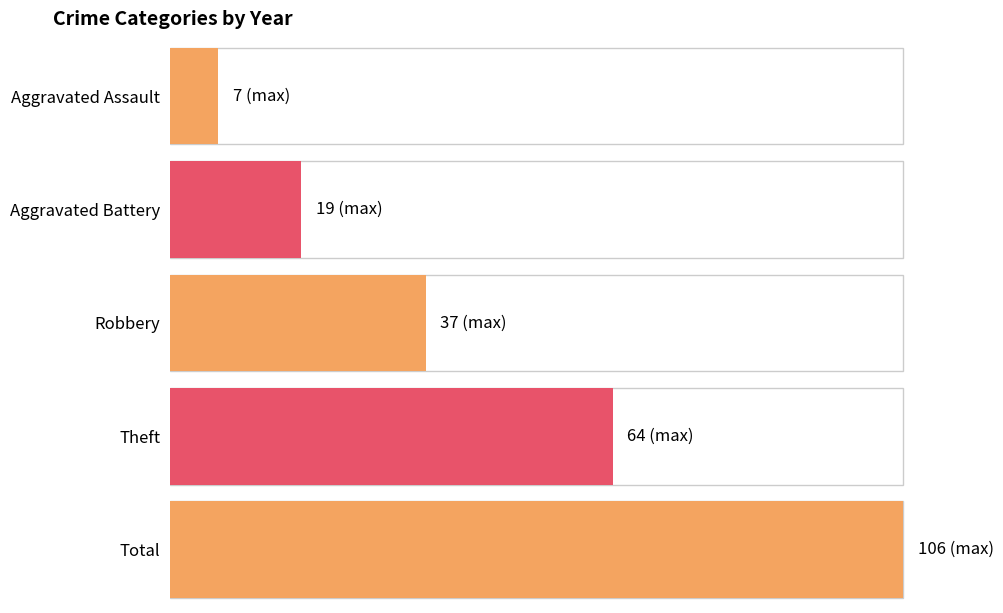

True or false: Theft has a value of 16 at 2018.

False